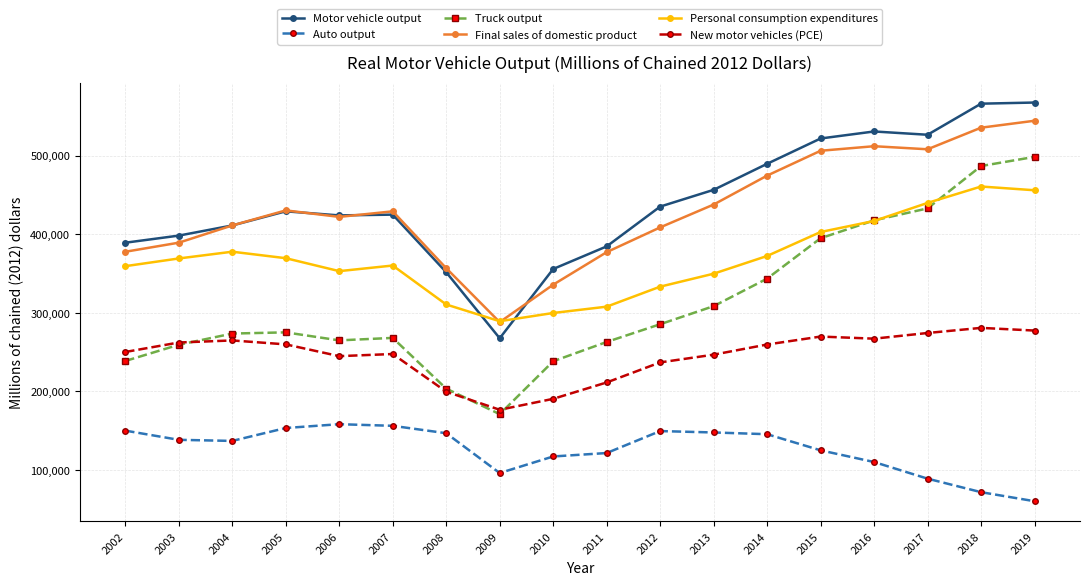

At which label does Final sales of domestic product reach its minimum?

2009